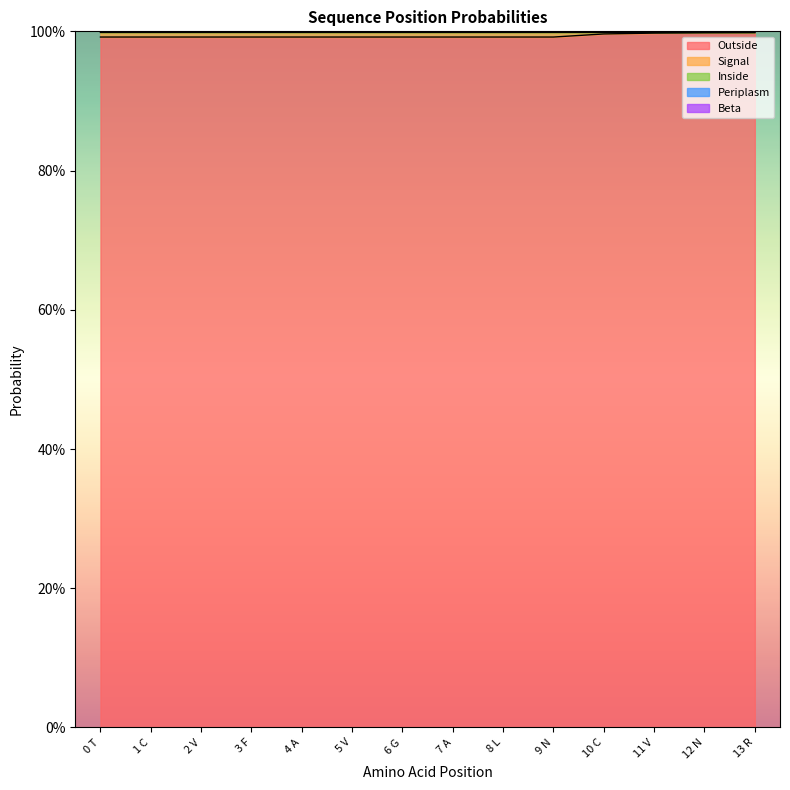

Does the chart have visible grid lines?

No